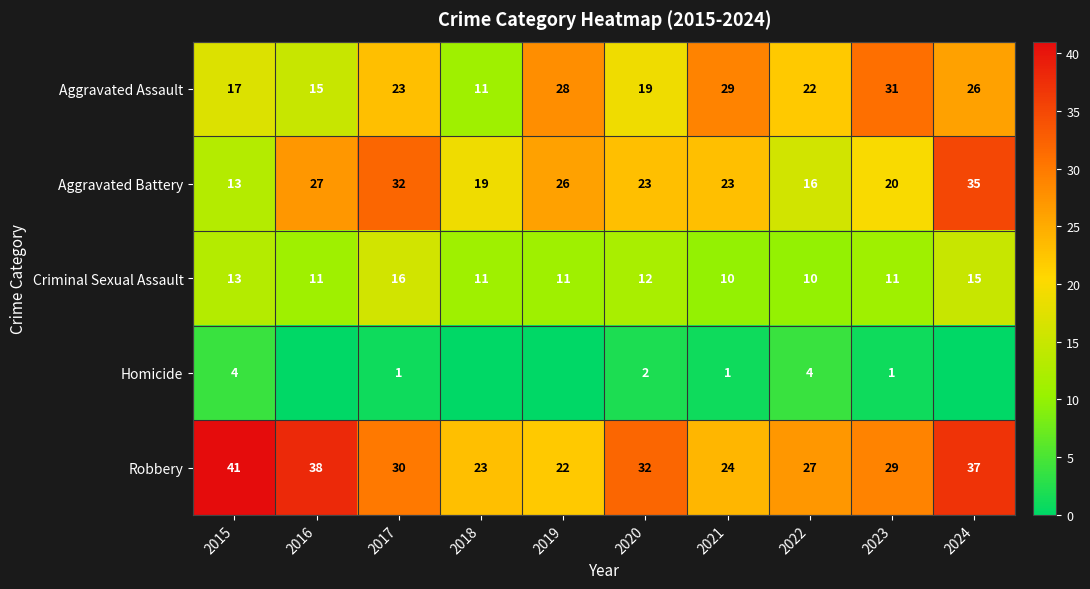

What is the maximum value for Aggravated Battery?

35